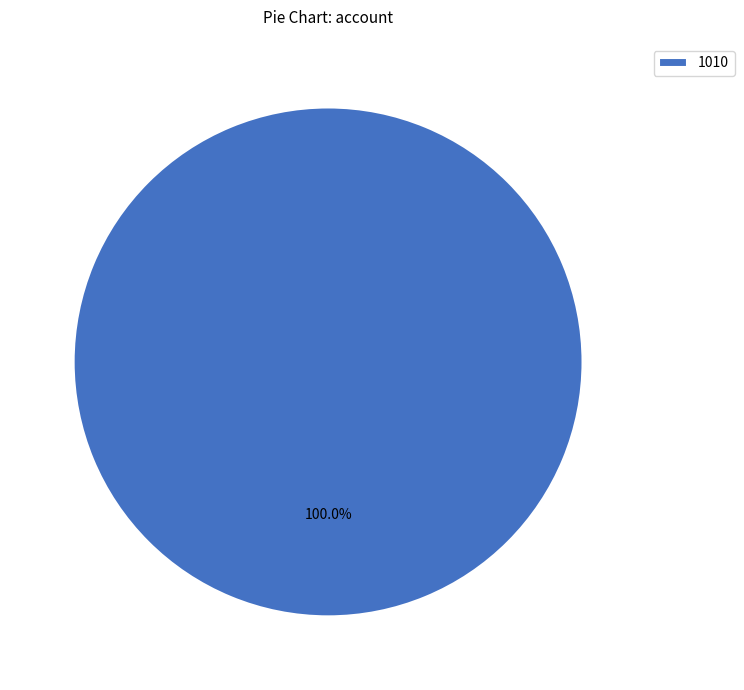

Rank the categories by value from highest to lowest.

1010